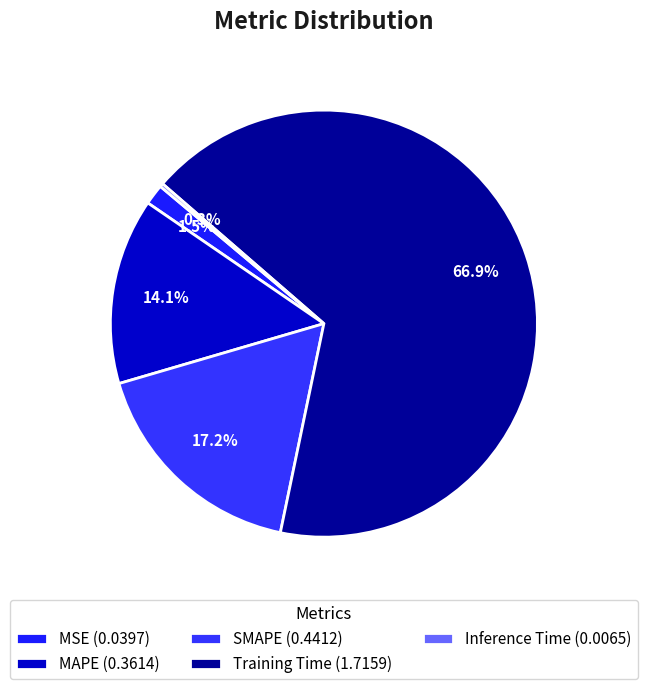

Approximately how many times larger is the value at SMAPE compared to Training Time?

0.3